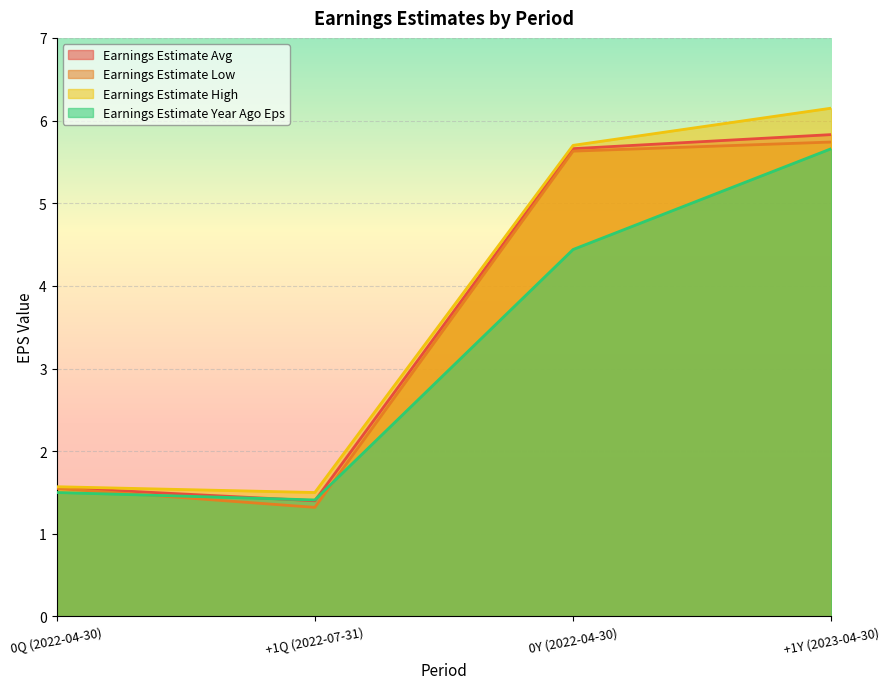

Is it true that Earnings Estimate Year Ago Eps equals 0.6 at 0Q (2022-04-30)?

False